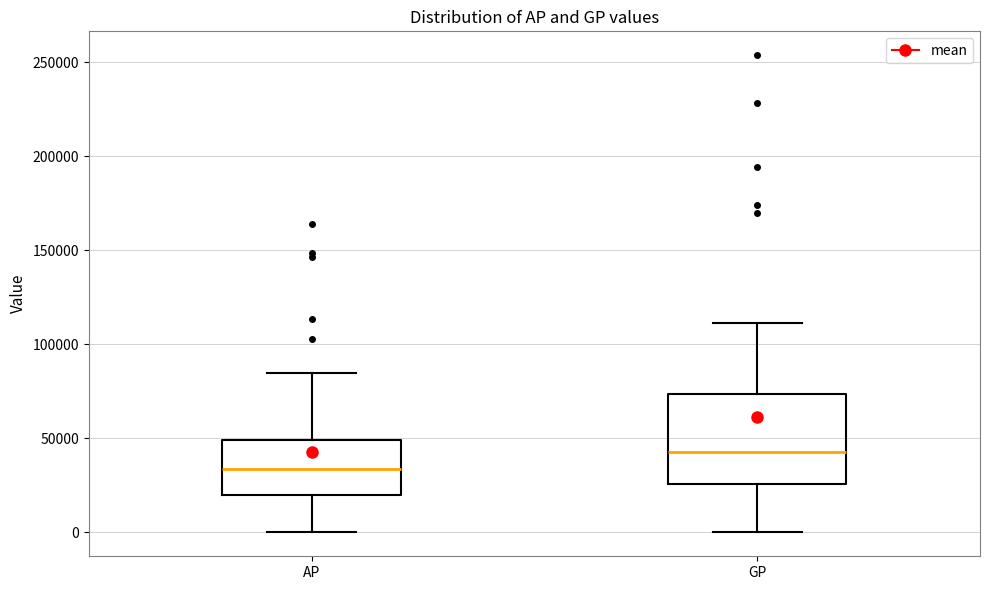

Reading left to right, read every box against the y-axis: the position of its median line, the range the box covers, and the ends of its whiskers. The values are not printed on the chart, so give them approximately, as read against the axis.

AP: median 35000, box 20000 to 50000, whiskers 0 to 85000
GP: median 45000, box 25000 to 75000, whiskers 0 to 110000